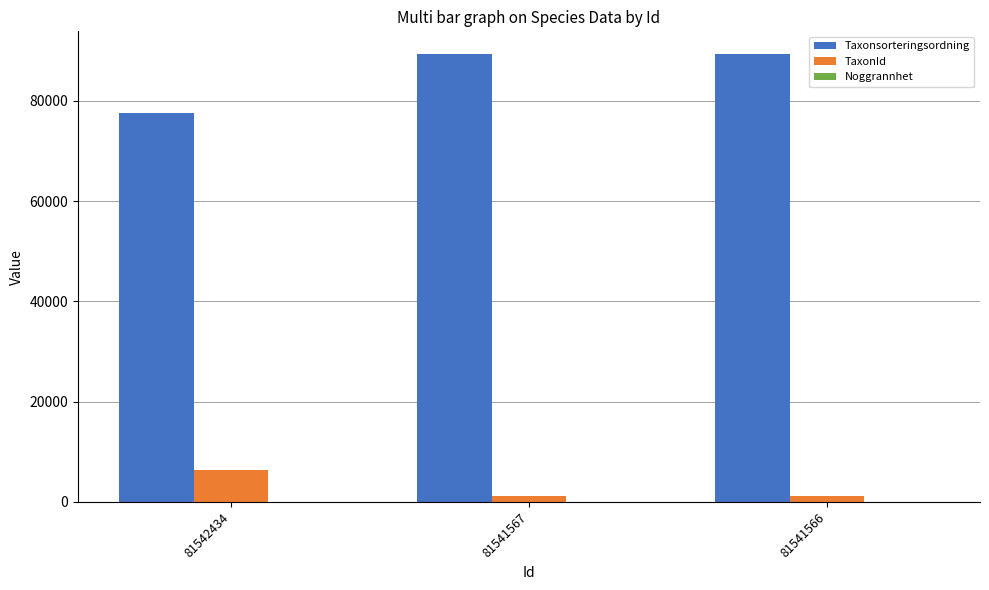

Read the TaxonId value at 81542434.

6425